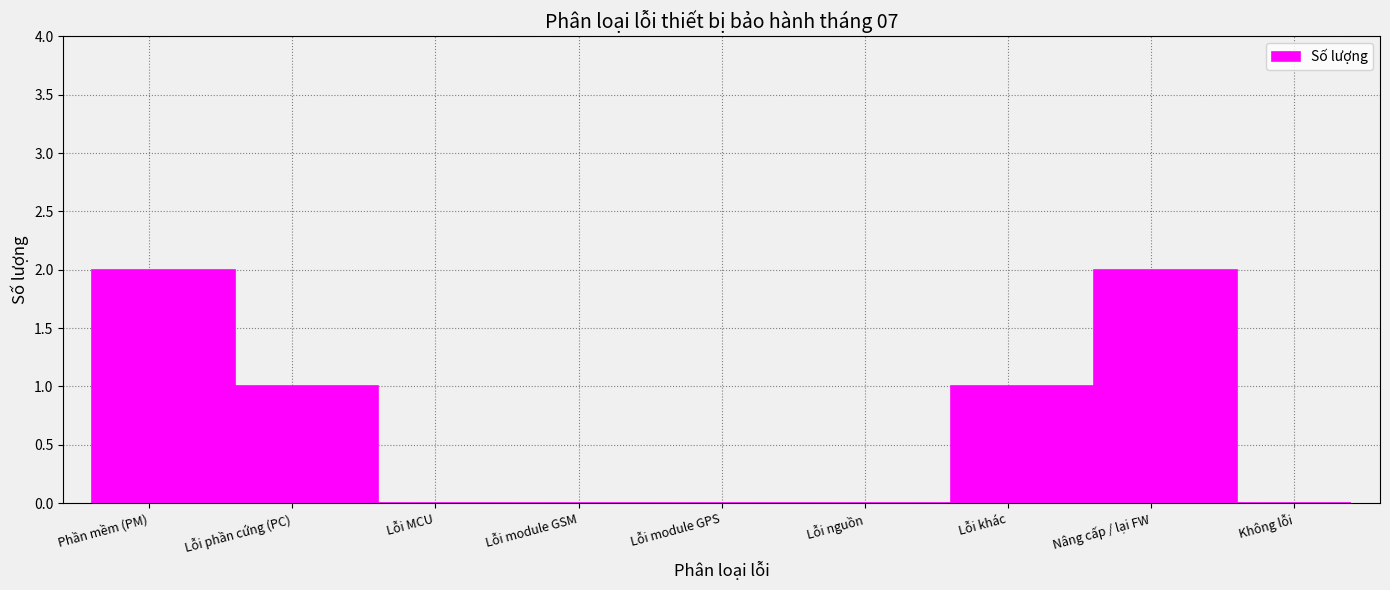

Reading left to right, extract all data points from this chart.

Phần mềm (PM)=2	Lỗi phần cứng (PC)=1	Lỗi MCU=0	Lỗi module GSM=0	Lỗi module GPS=0	Lỗi nguồn=0	Lỗi khác=1	Nâng cấp / lại FW=2	Không lỗi=0